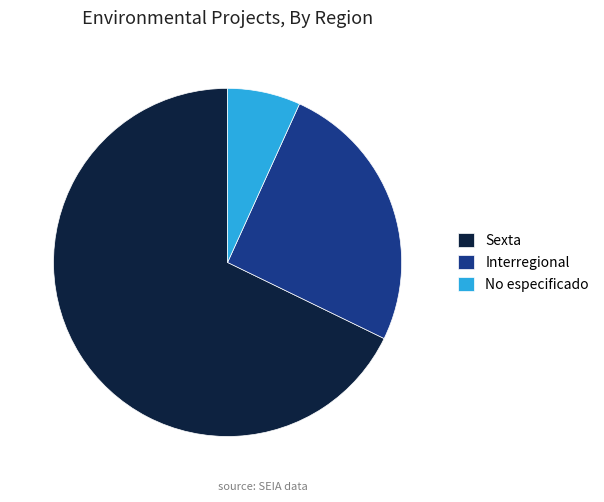

Is the sum of No especificado and Interregional greater than half?

No